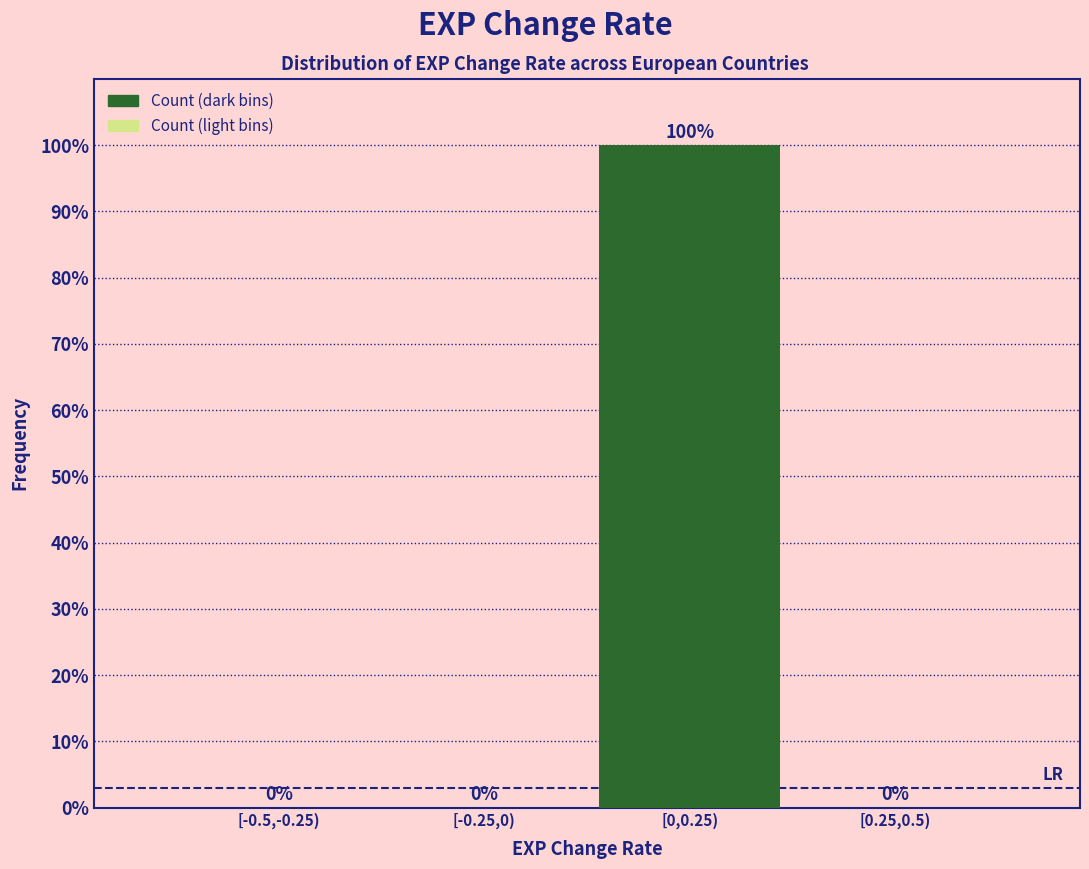

Reading left to right, list all the values displayed in this chart.

[-0.5,-0.25)=0	[-0.25,0)=0	[0,0.25)=100	[0.25,0.5)=0